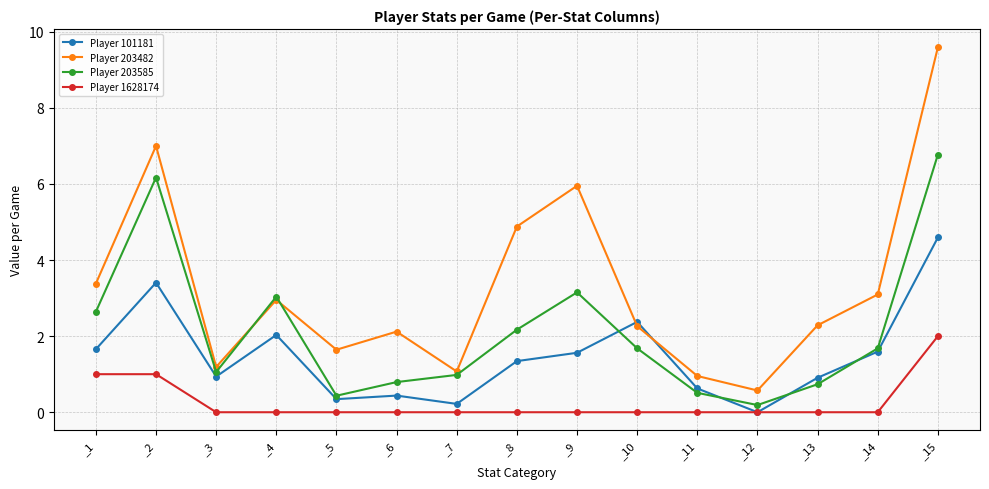

What is the spread (max minus min) of values at _7?

1.1